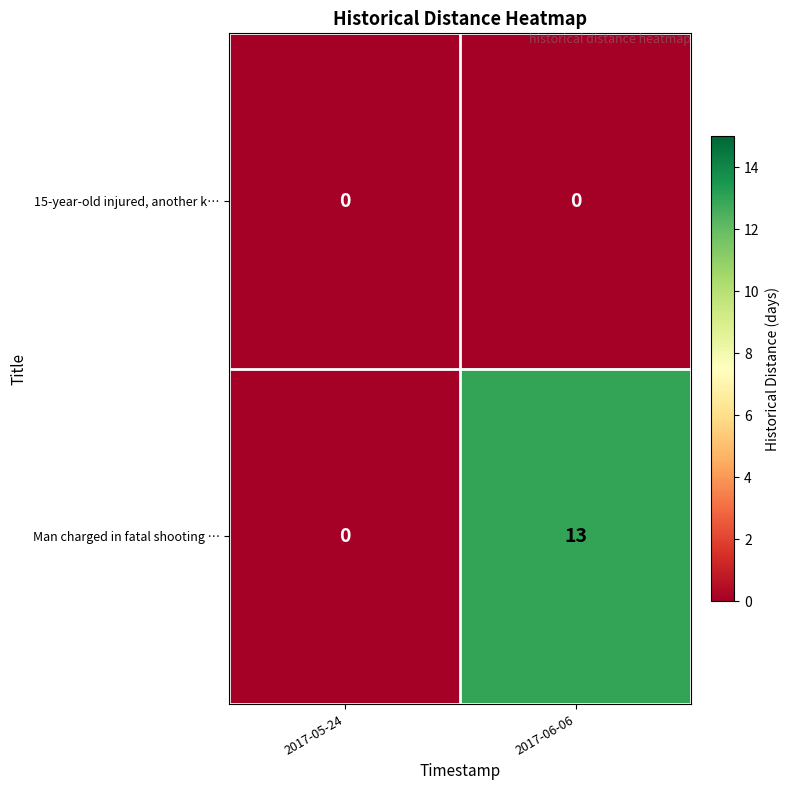

Reading right to left, what are all the values shown in this chart?

15-year-old injured, another k…: 0	0
Man charged in fatal shooting …: 13	0